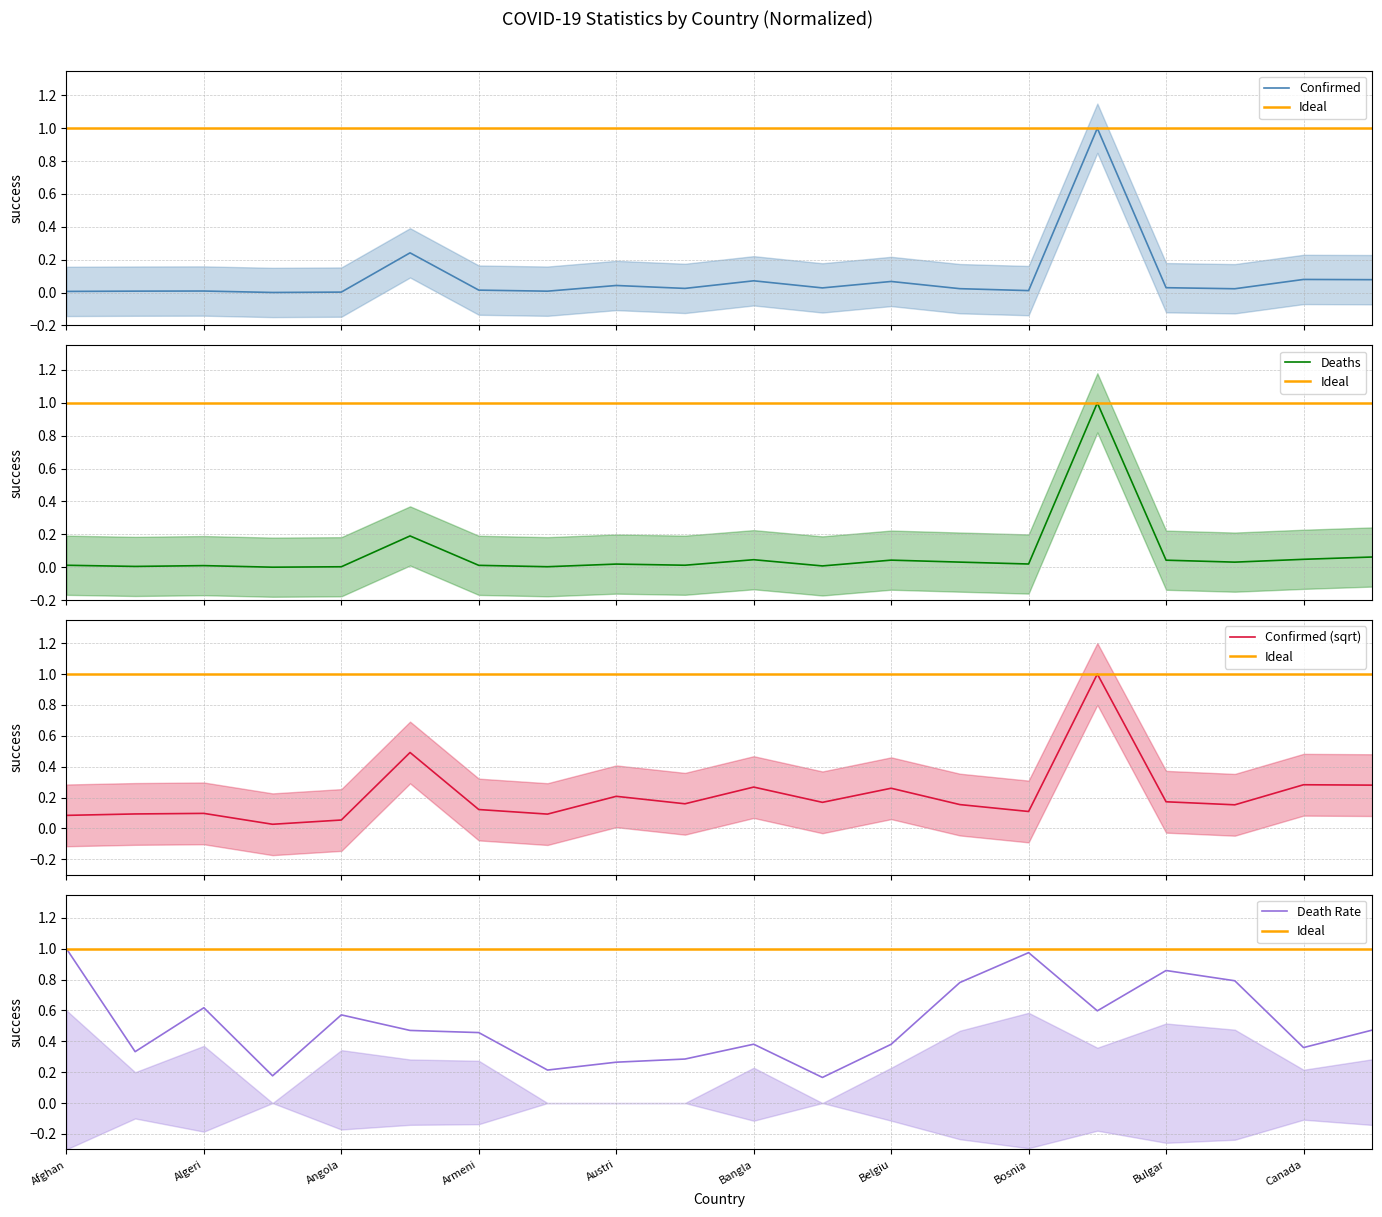

Which series ends up on top after the final intersection of Deaths and Confirmed?

Confirmed